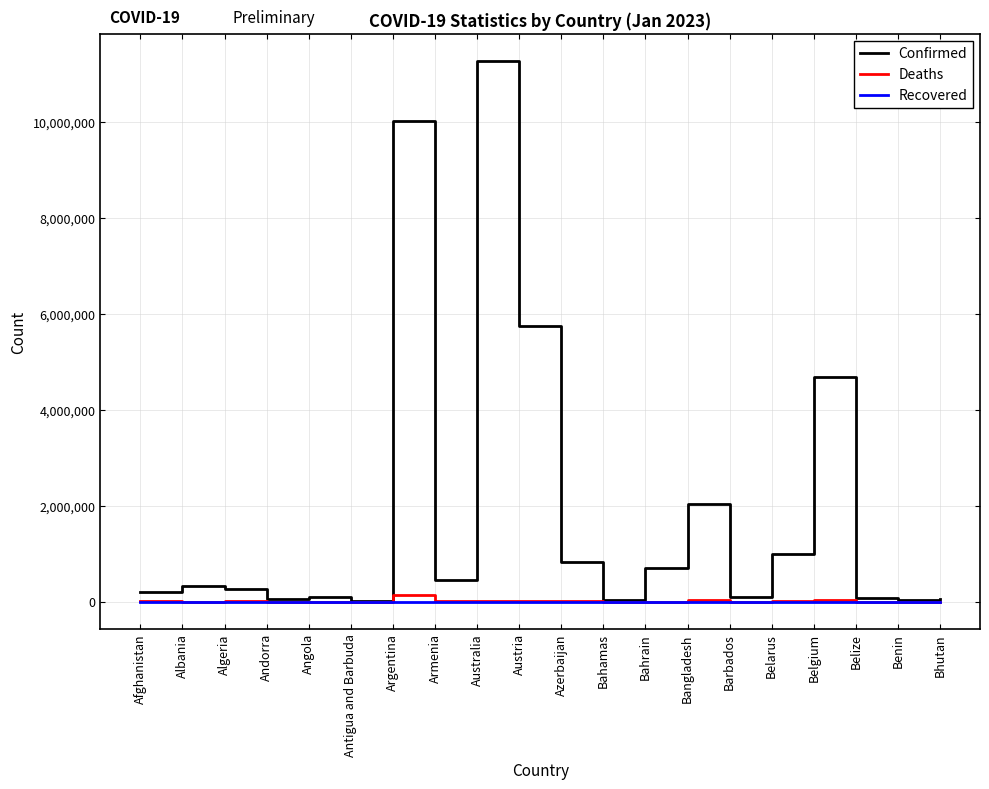

Which series has the largest total across all categories?

Confirmed